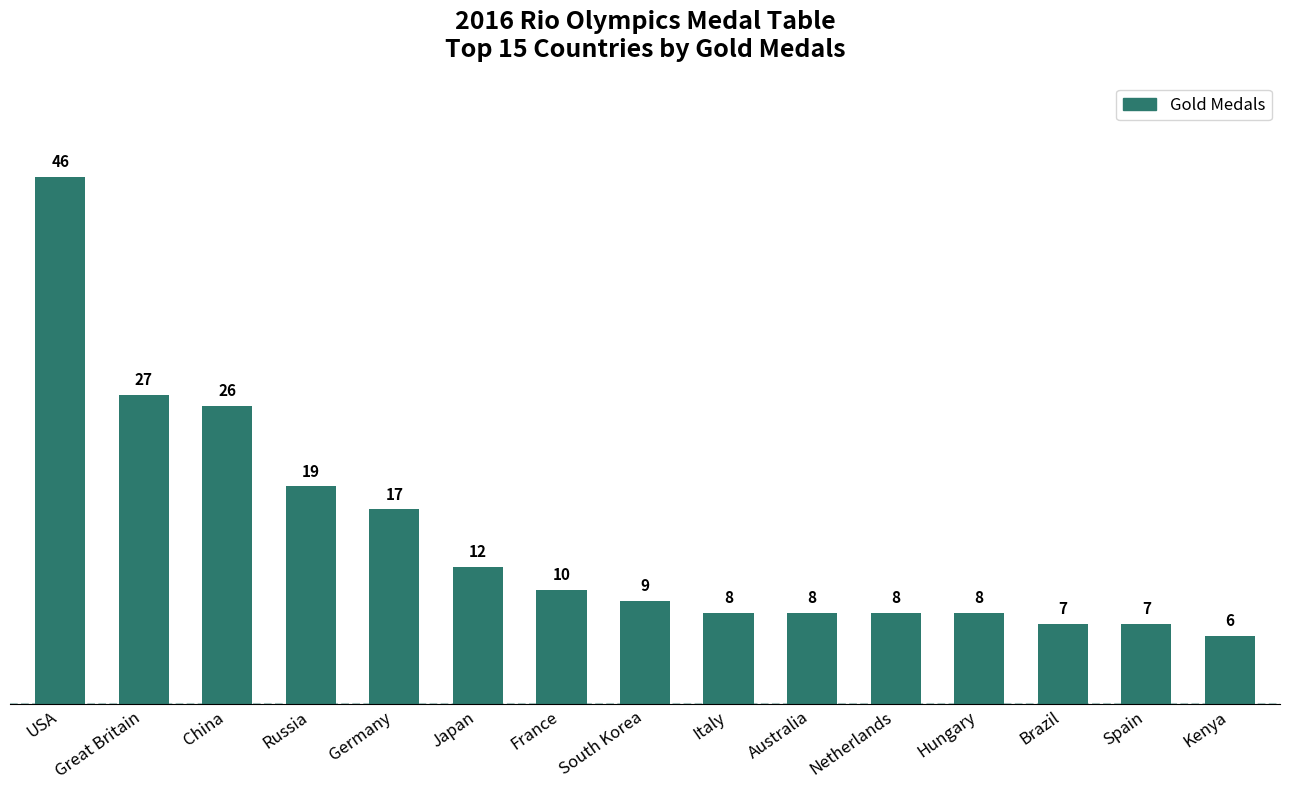

What is the change in value from Germany to France?

-7